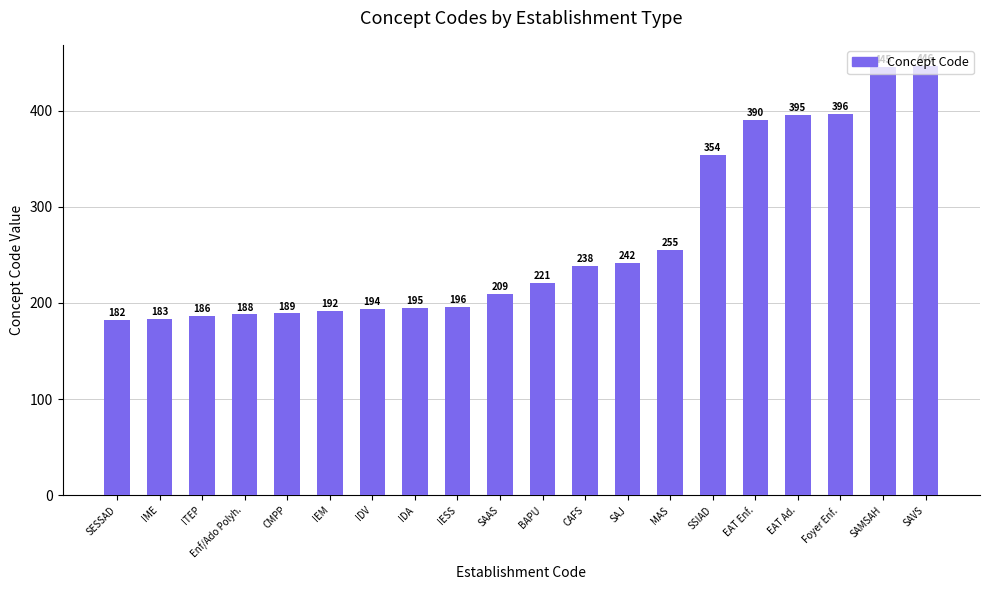

What is the sum of all values?

5296